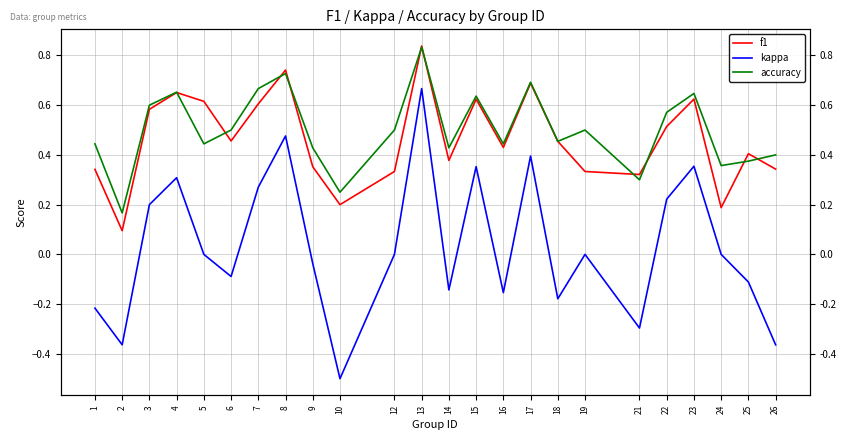

What is the sum of the accuracy values at 6 and 18?

1.0